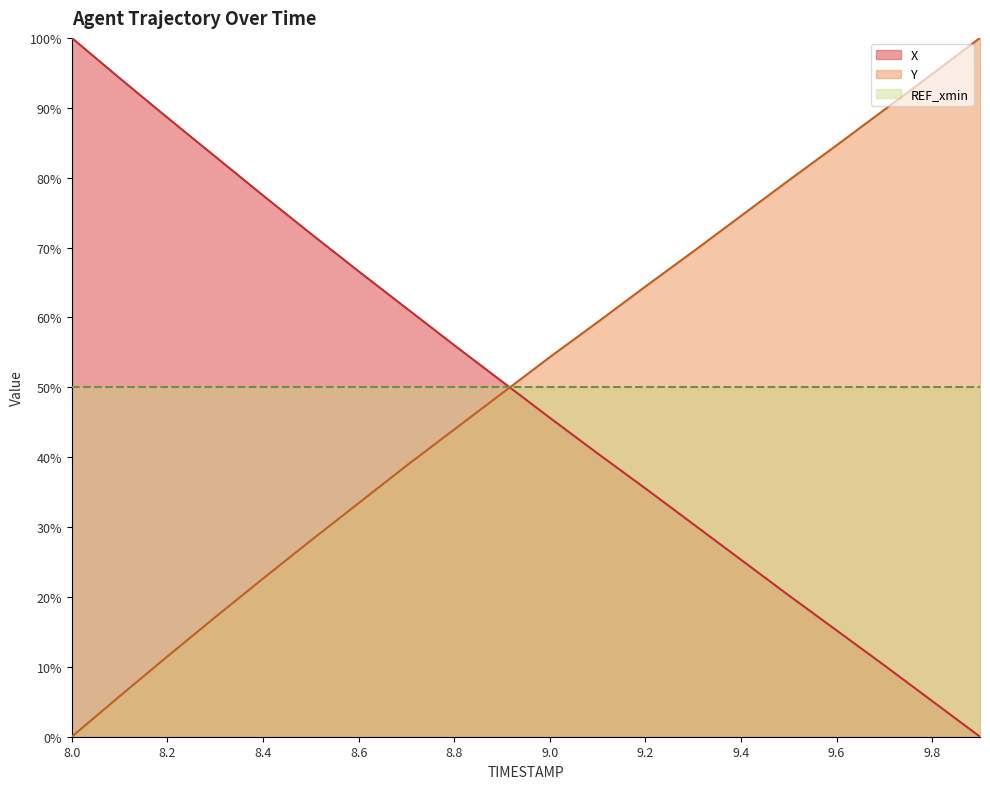

Which series ends up on top after the final intersection of X and Y?

Y